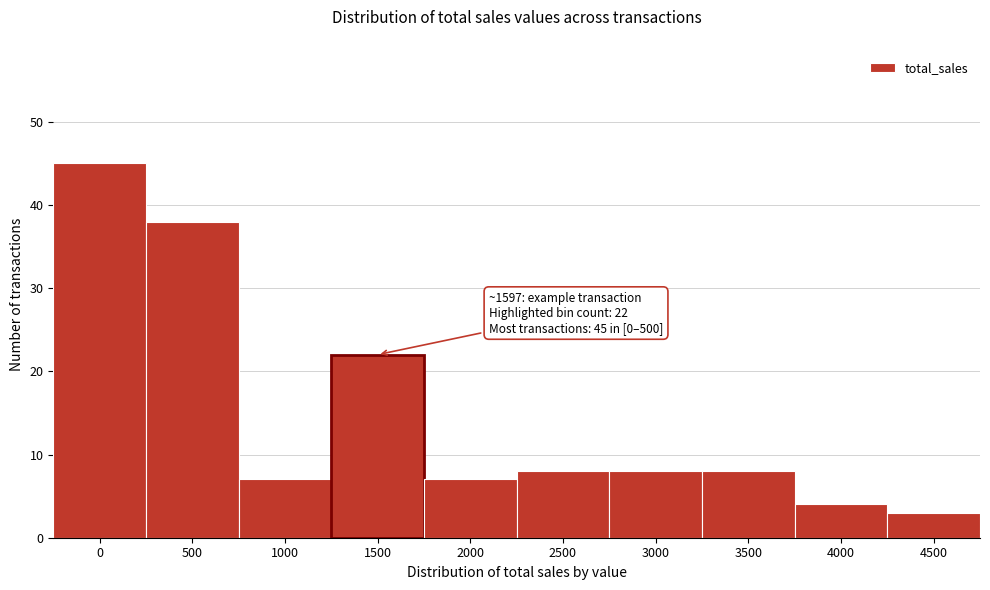

Reading left to right, extract all data points from this chart.

0=45	500=38	1000=7	1500=22	2000=7	2500=8	3000=8	3500=8	4000=4	4500=3